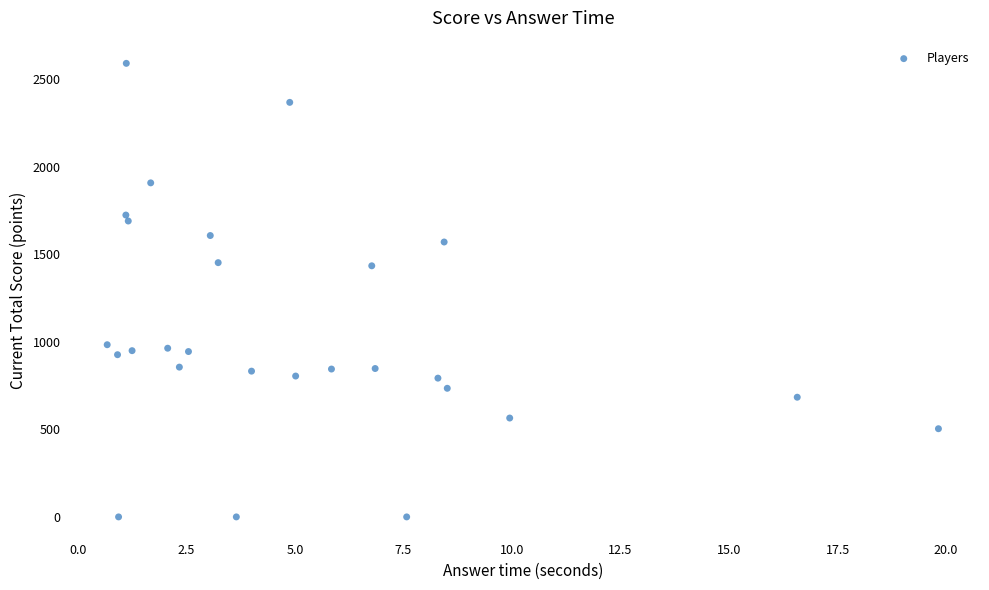

What is the range of Y values (max minus min)?

2592